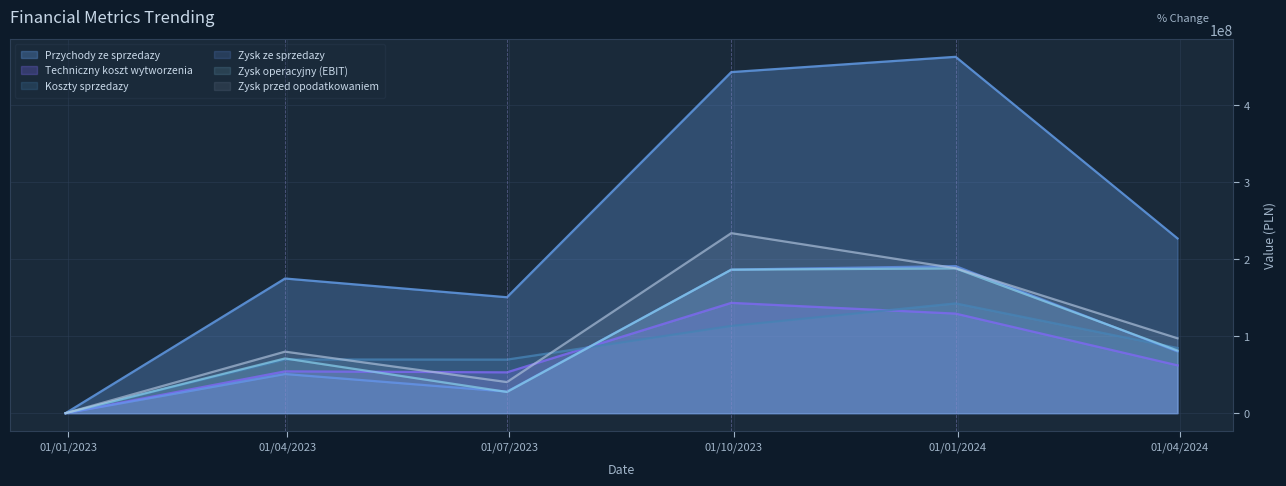

How many categories are shown in the chart?

6